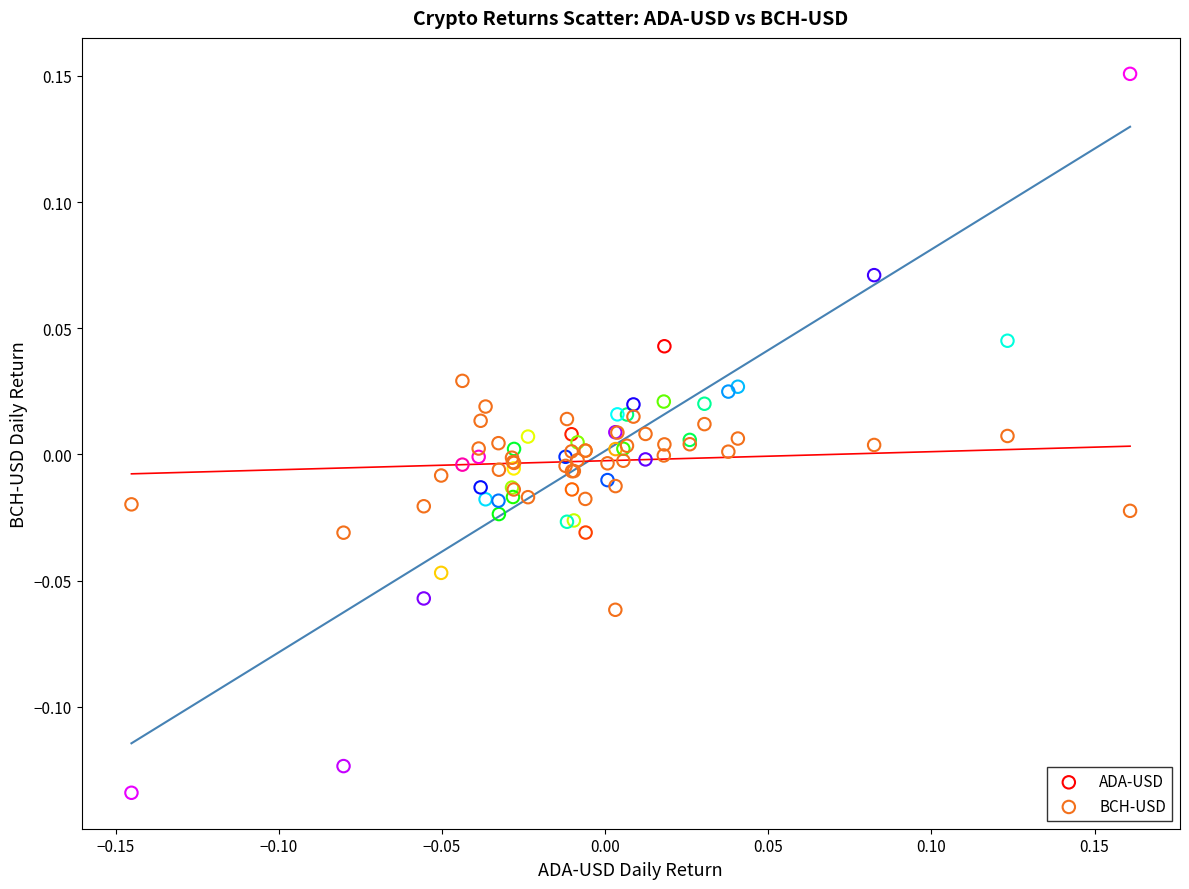

Which series has the largest Y range (max minus min)?

ADA-USD